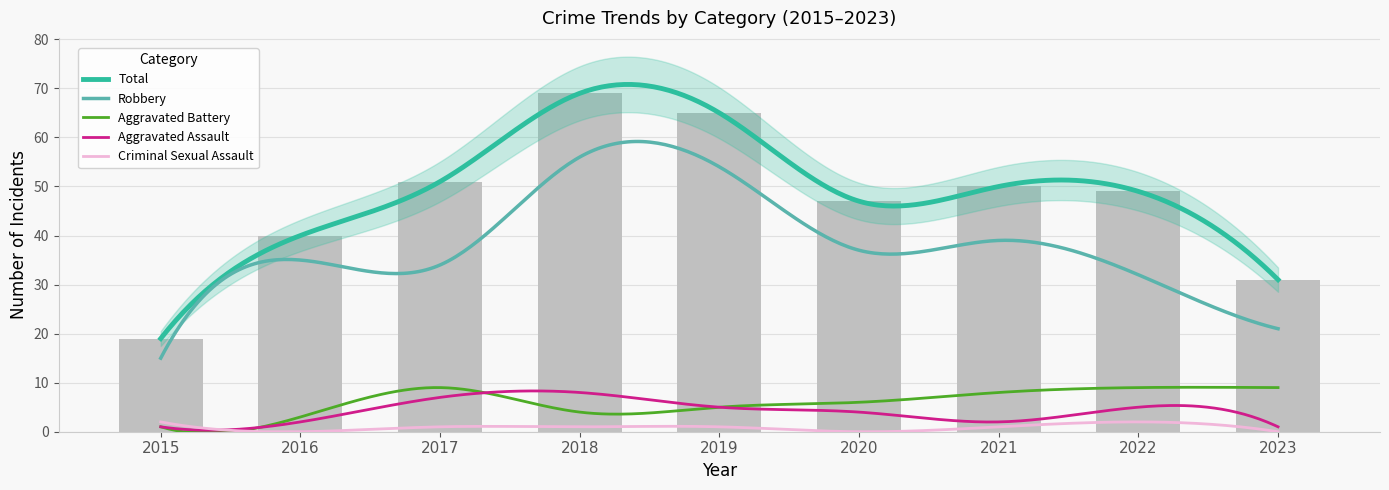

What are all the series names shown in the legend?

Aggravated Assault, Aggravated Battery, Criminal Sexual Assault, Robbery, Total